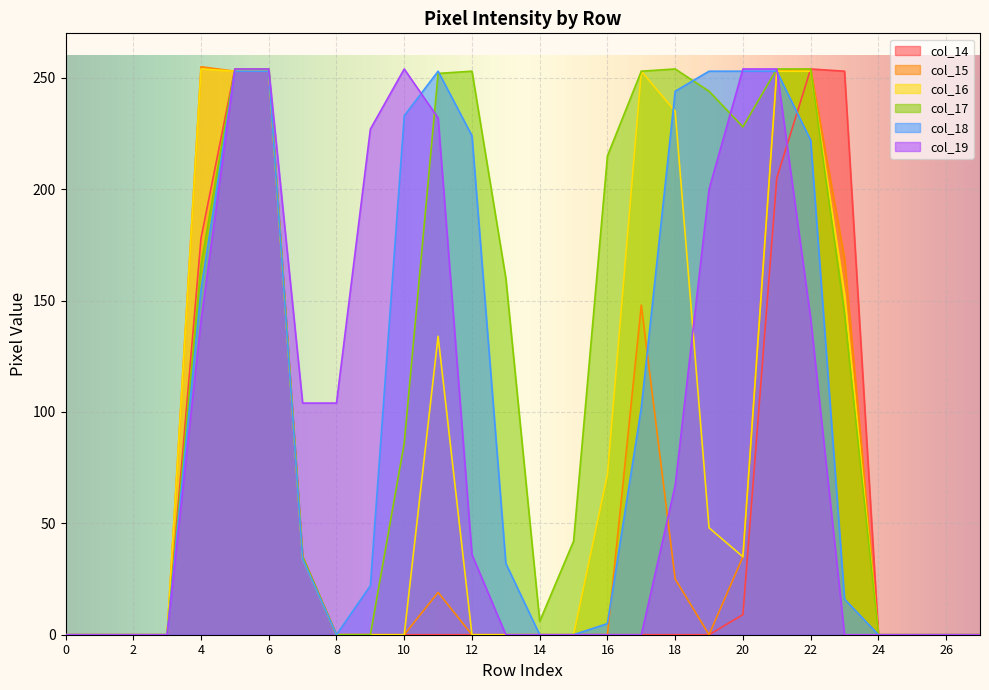

List the labels in order of col_14 value, smallest first.

0, 1, 2, 3, 8, 9, 10, 11, 12, 13, 14, 15, 16, 17, 18, 19, 24, 25, 26, 27, 20, 7, 4, 21, 6, 23, 5, 22